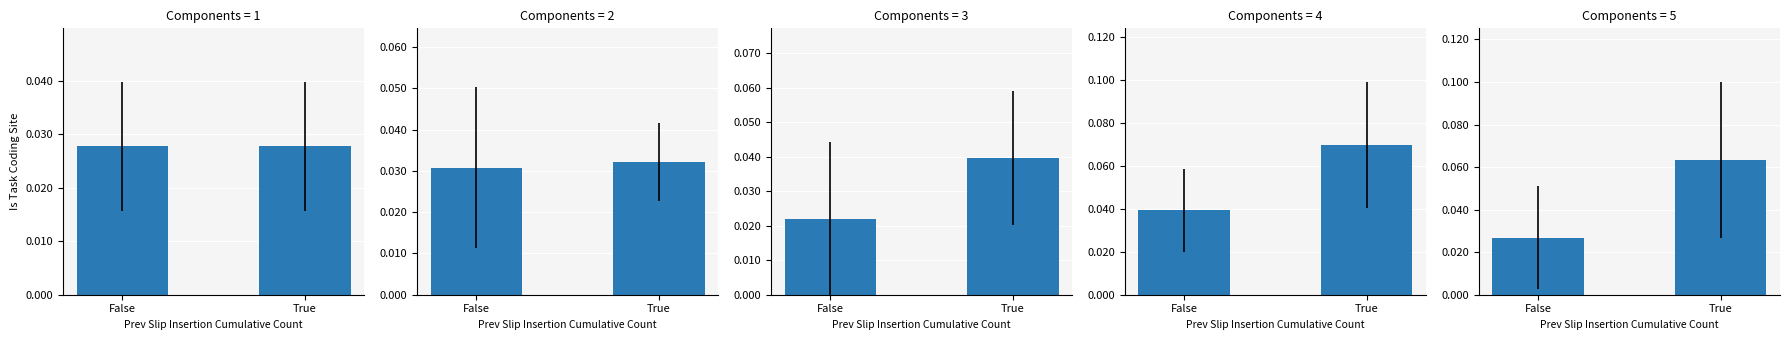

True or false: Component 1 has a value of 0.0 at True.

False